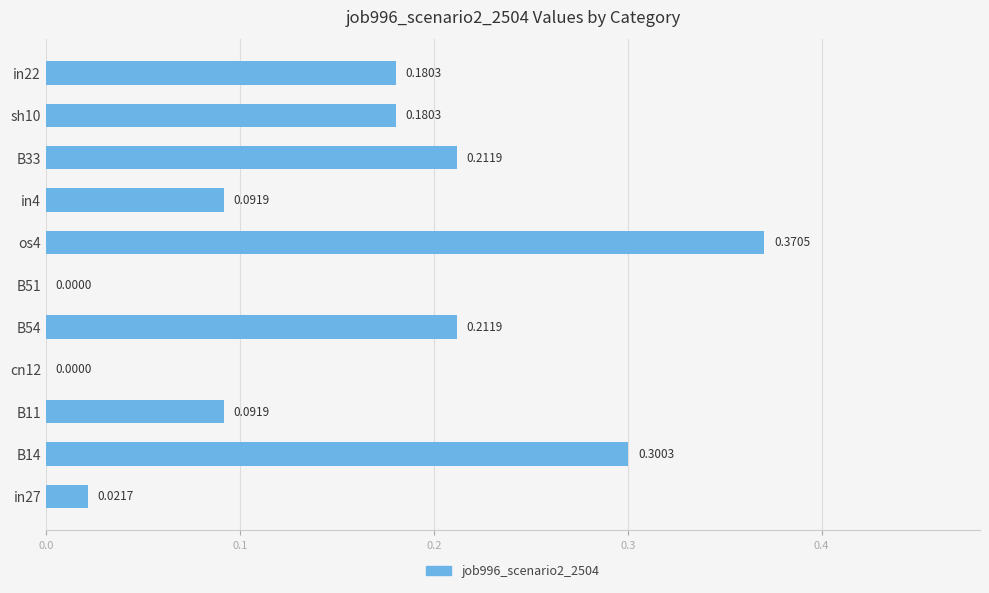

What is the sum of all values?

1.7